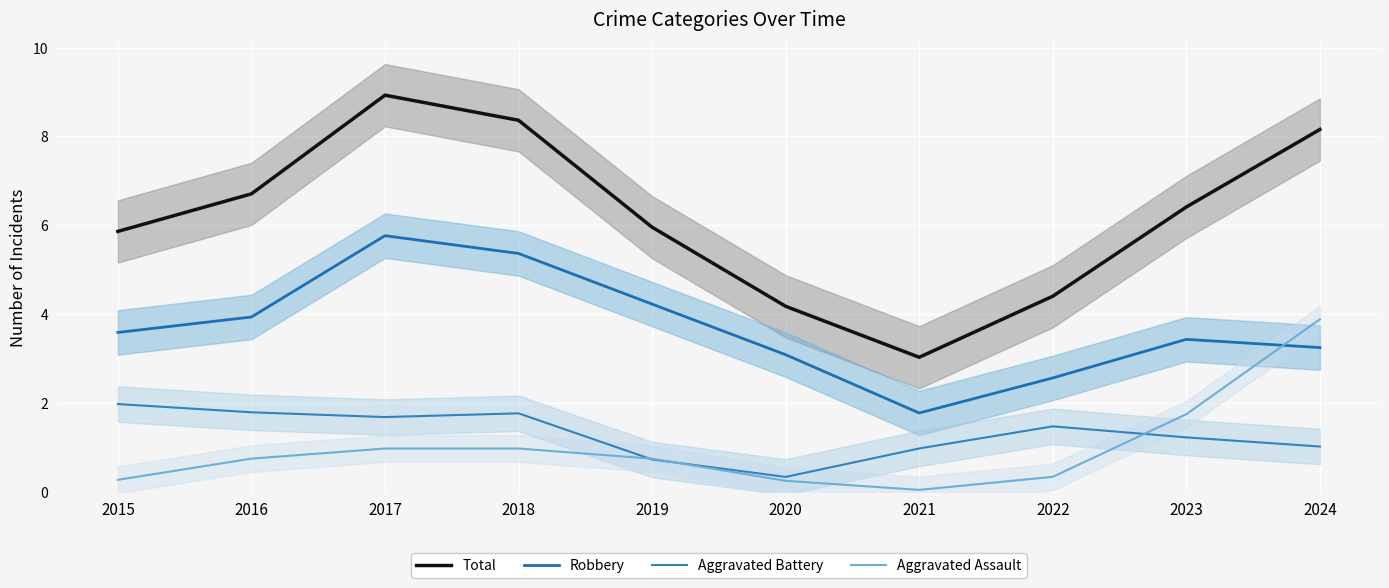

Reading right to left, list all the values displayed in this chart.

Total: 8.2	6.4	4.4	3.0	4.2	6.0	8.4	8.9	6.7	5.9
Robbery: 3.2	3.4	2.6	1.8	3.1	4.2	5.4	5.8	3.9	3.6
Aggravated Battery: 1.0	1.2	1.5	1.0	0.3	0.7	1.8	1.7	1.8	2.0
Aggravated Assault: 3.9	1.8	0.3	0.0	0.3	0.7	1.0	1.0	0.7	0.3